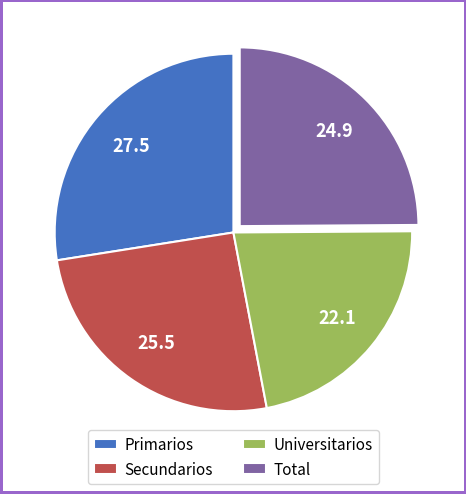

Combined, do Universitarios and Secundarios account for over 50%?

No